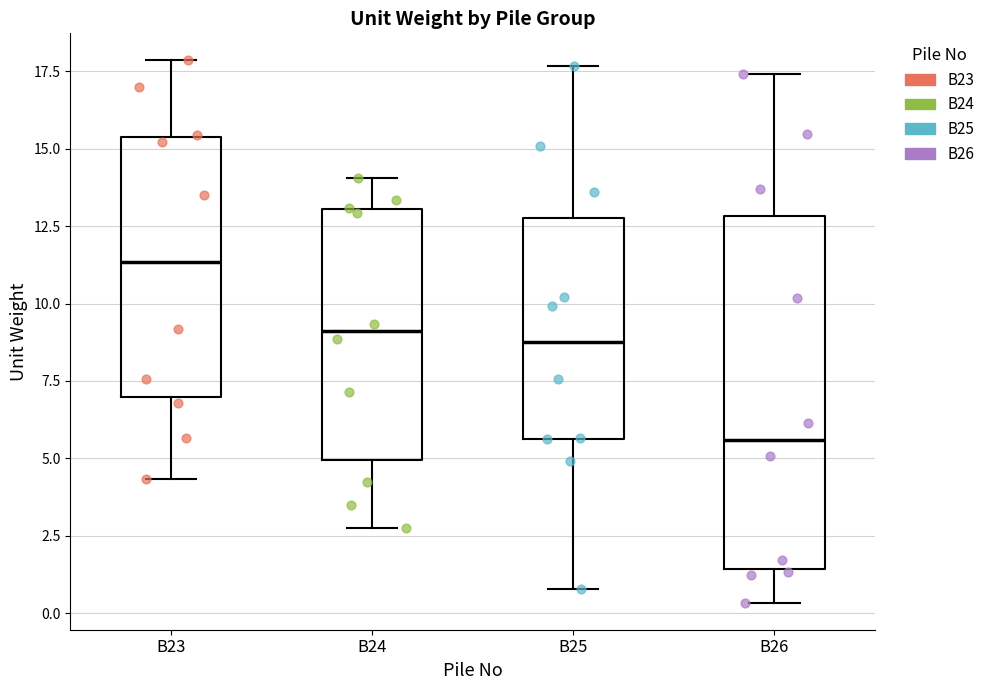

Which box has the highest median line?

B23